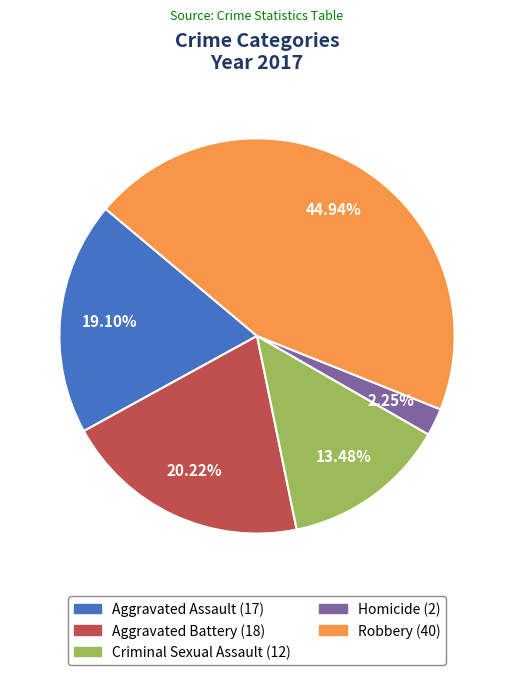

Count the number of slices in the pie.

5